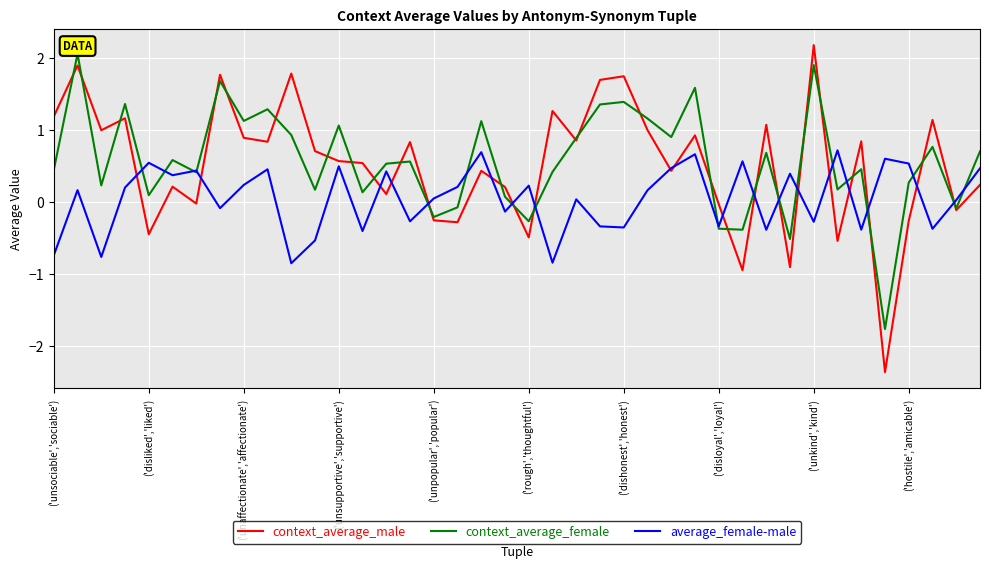

How many lines are shown in the chart?

3